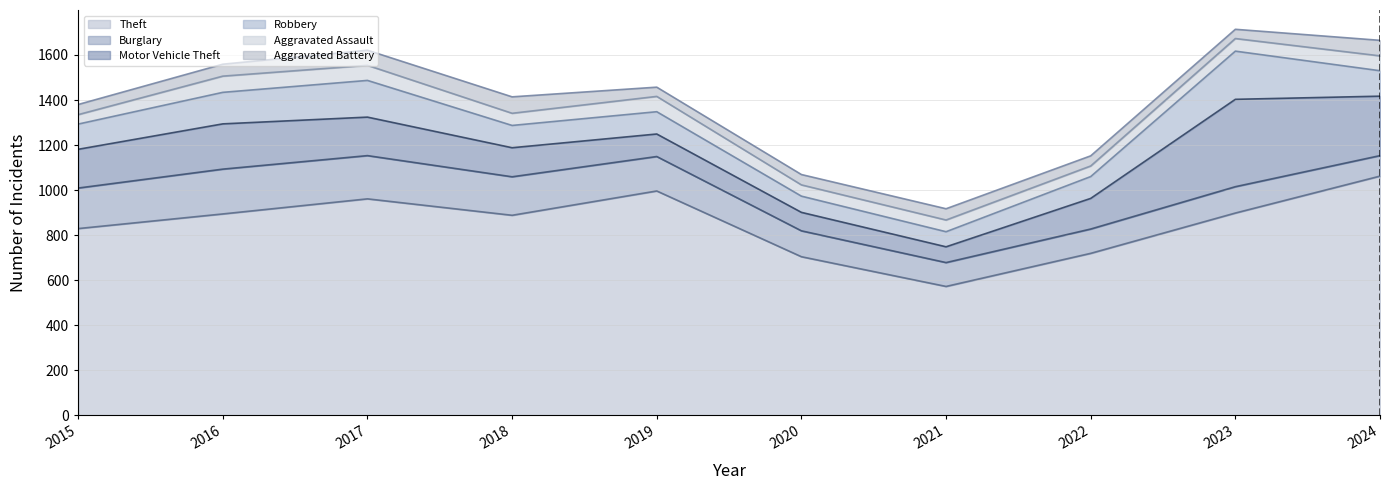

Reading left to right, extract all data points from this chart.

Theft: 2015=829	2016=894	2017=961	2018=888	2019=996	2020=704	2021=572	2022=719	2023=898	2024=1062
Burglary: 2015=180	2016=199	2017=192	2018=171	2019=153	2020=115	2021=106	2022=108	2023=117	2024=91
Motor Vehicle Theft: 2015=172	2016=201	2017=171	2018=129	2019=100	2020=82	2021=70	2022=136	2023=388	2024=264
Robbery: 2015=112	2016=140	2017=163	2018=99	2019=99	2020=72	2021=67	2022=97	2023=214	2024=113
Aggravated Assault: 2015=42	2016=72	2017=67	2018=54	2019=68	2020=50	2021=52	2022=47	2023=56	2024=66
Aggravated Battery: 2015=45	2016=53	2017=67	2018=73	2019=41	2020=46	2021=50	2022=45	2023=41	2024=69